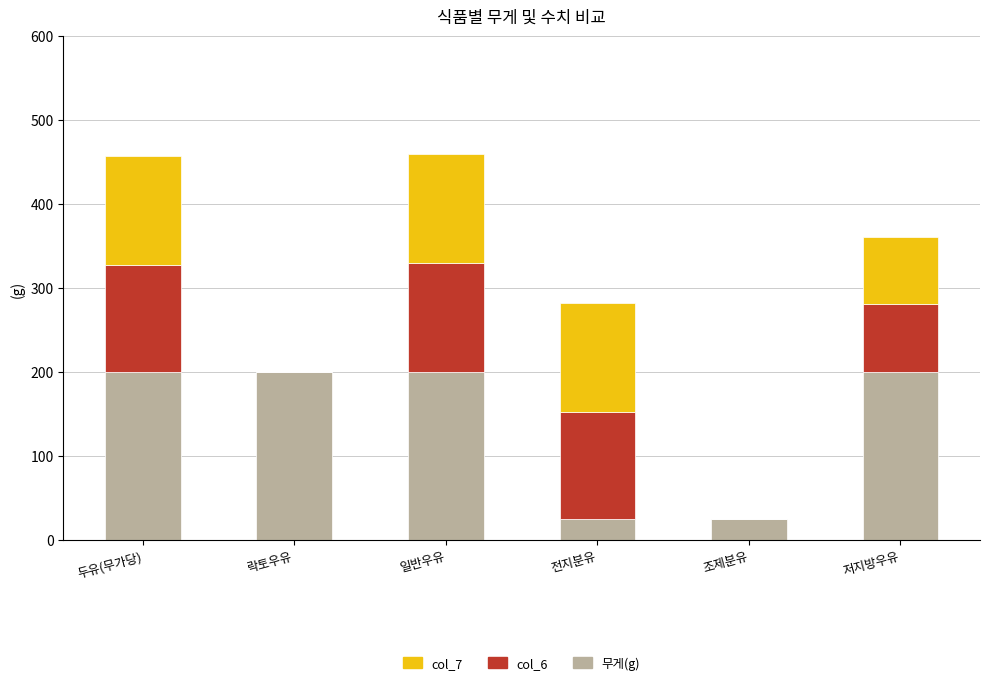

What is the approximate value of 무게(g) at 저지방우유?

200.0